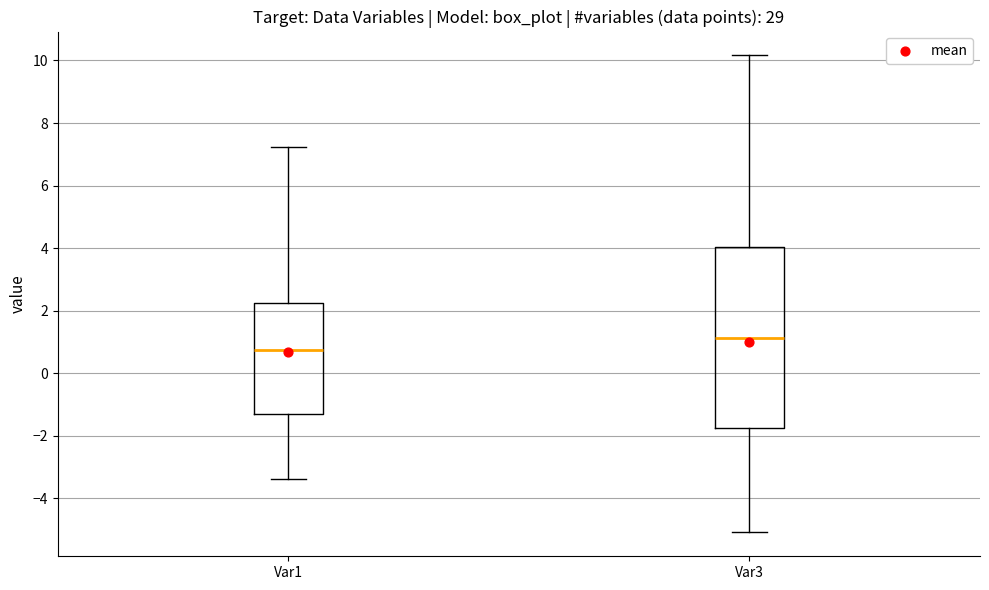

Reading left to right, read every box against the y-axis: the position of its median line, the range the box covers, and the ends of its whiskers. The values are not printed on the chart, so give them approximately, as read against the axis.

Var1: median 0.8, box -1.4 to 2.2, whiskers -3.4 to 7.2
Var3: median 1.2, box -1.8 to 4.0, whiskers -5.0 to 10.2